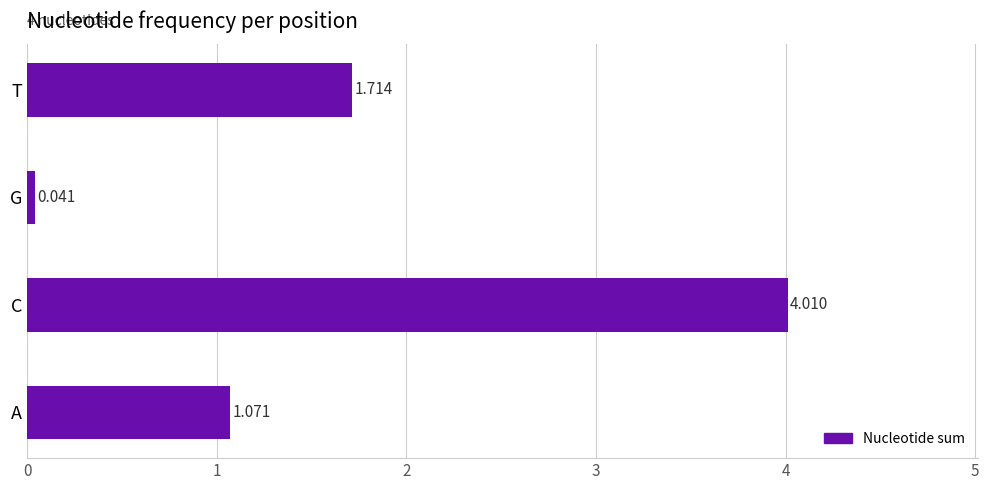

How many data points are less than 1?

1